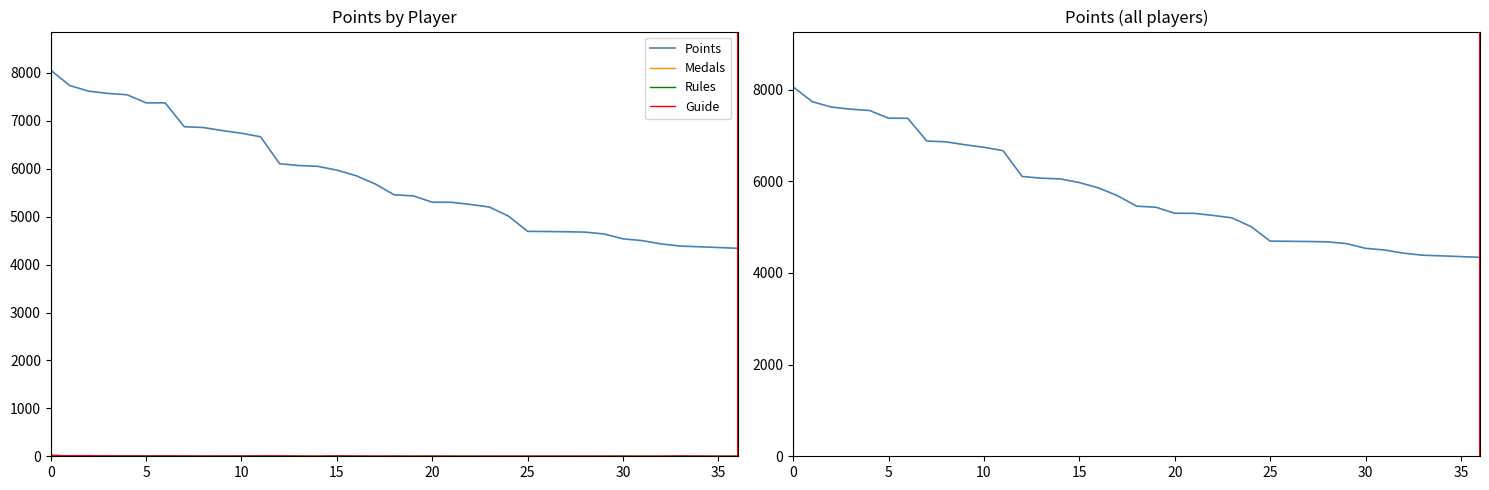

How many lines are shown in the chart?

4